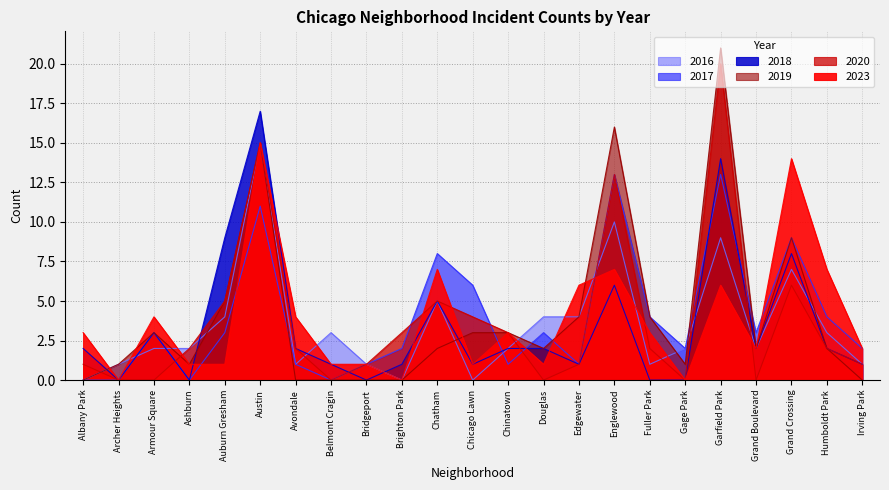

What is the spread (max minus min) of values at Chatham?

6